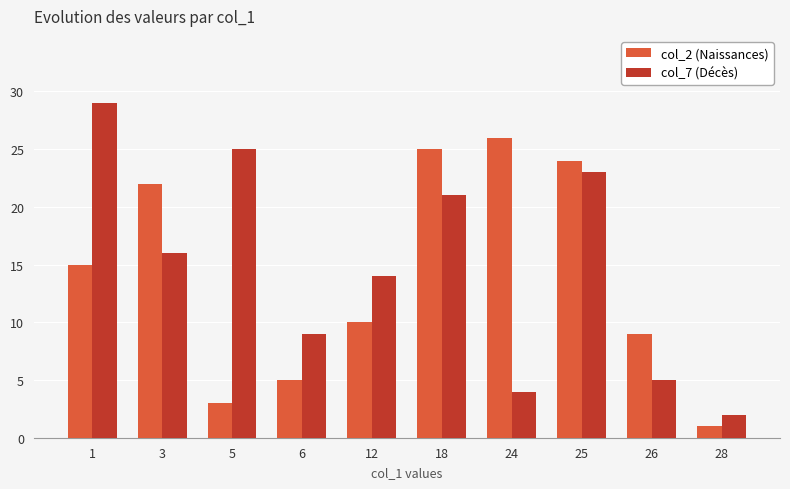

What is the total value across all series at 3?

38